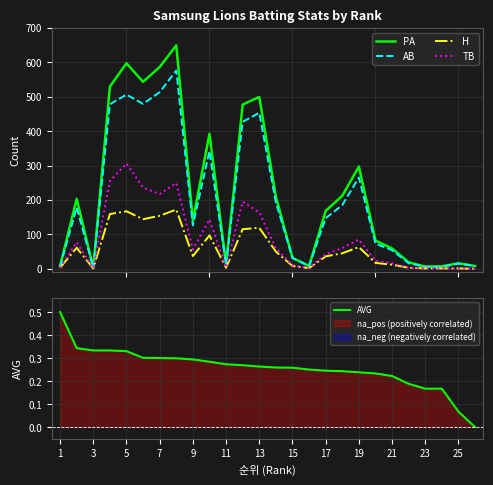

What is the maximum value for PA?

649